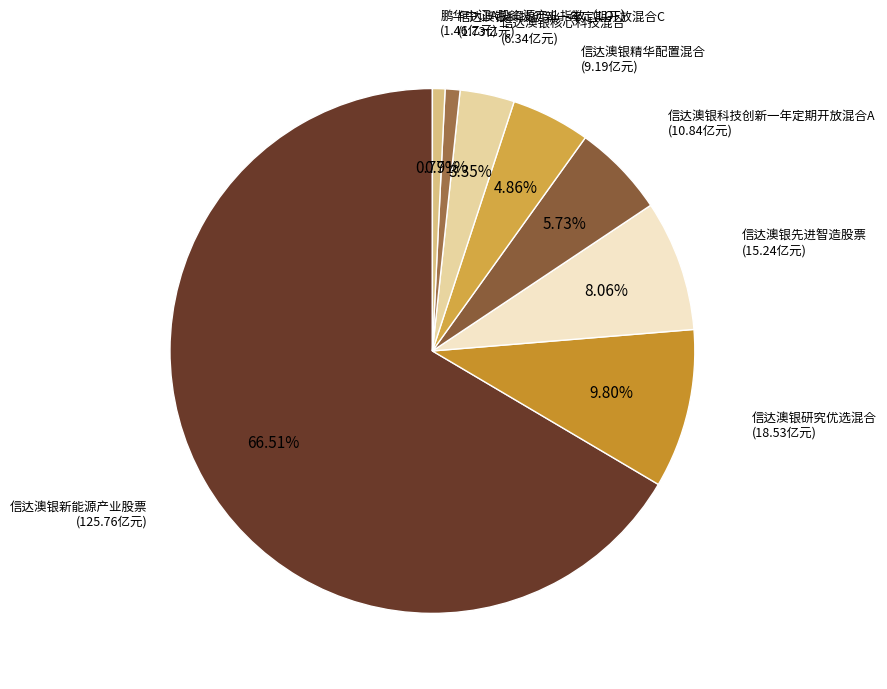

Rank the categories by value from highest to lowest.

信达澳银新能源产业股票, 信达澳银研究优选混合, 信达澳银先进智造股票, 信达澳银科技创新一年定期开放混合A, 信达澳银精华配置混合, 信达澳银核心科技混合, 信达澳银科技创新一年定期开放混合C, 鹏华中证A股资源产业指数（LOF）